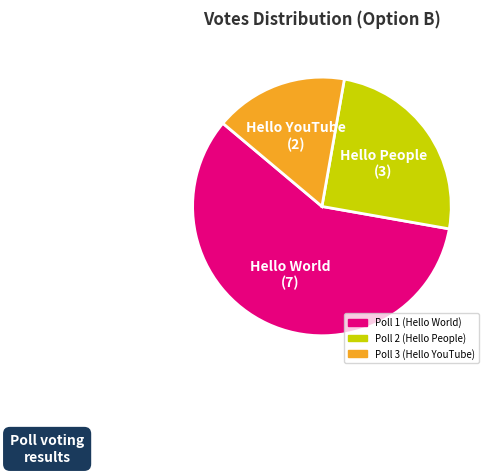

Does any single category account for the majority?

Yes